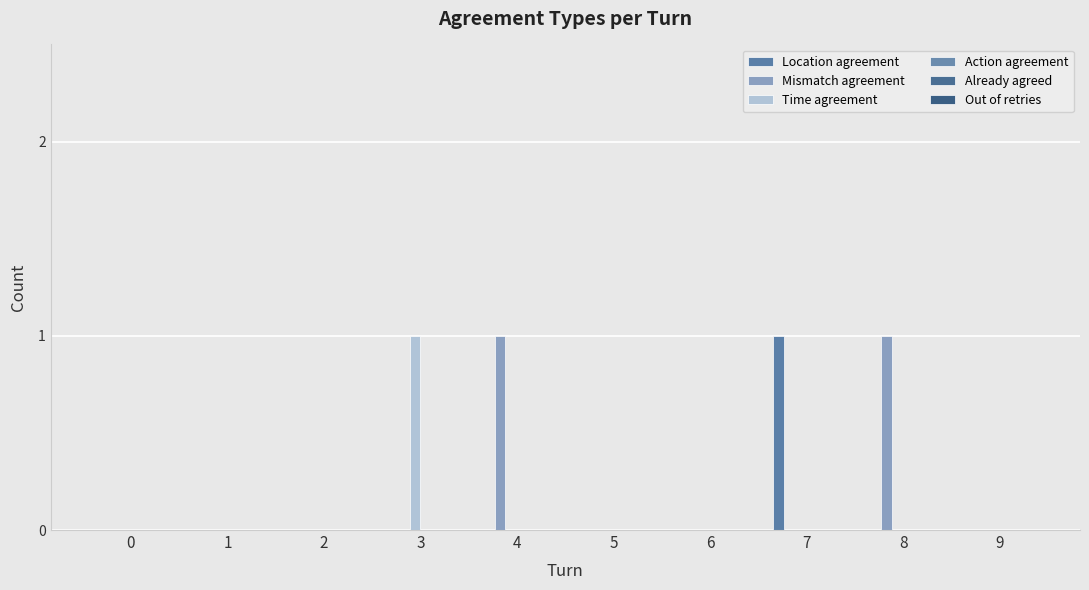

Count the number of data series in this chart.

3